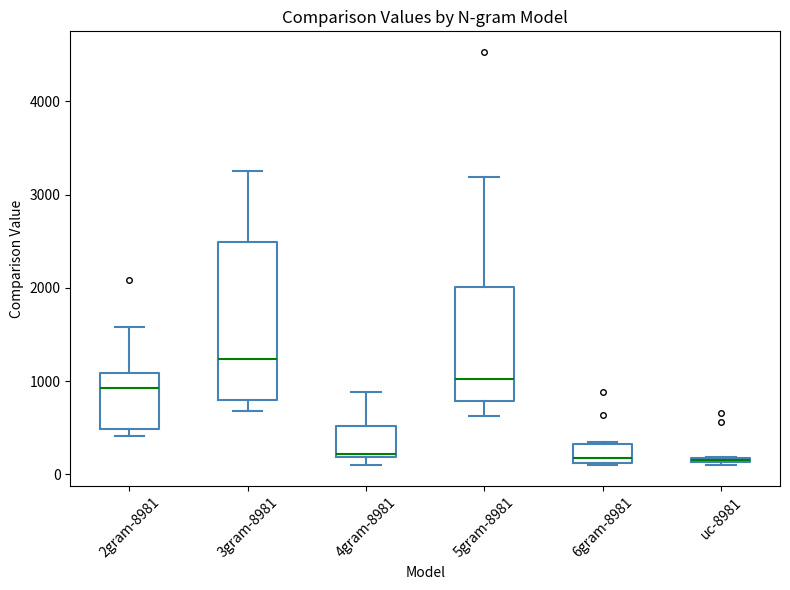

Where does the median line of the box for 2gram-8981 sit on the y-axis? The values are not printed on the chart, so give them approximately, as read against the axis.

900